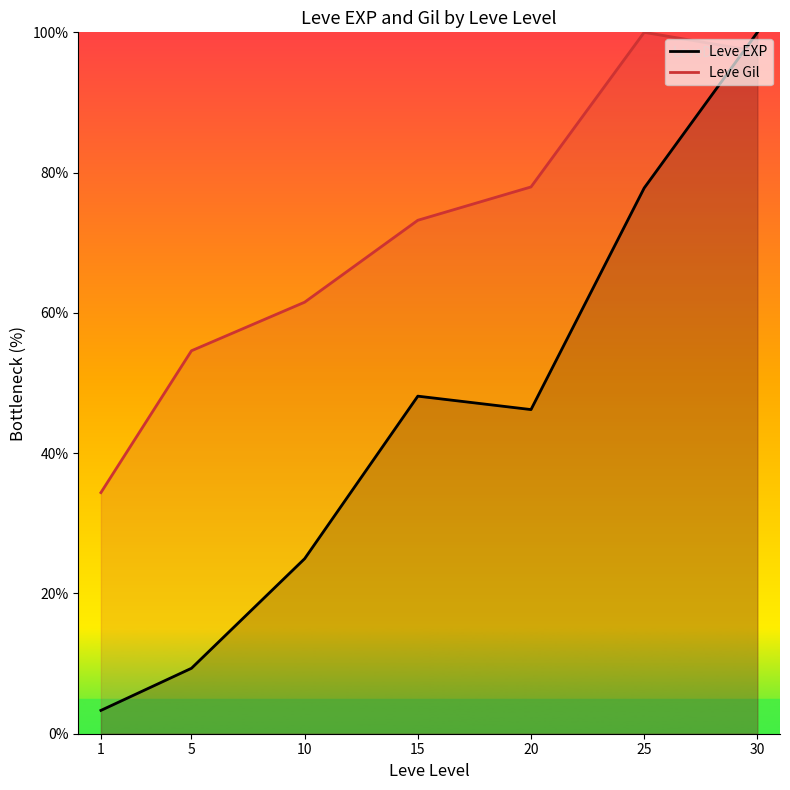

At which category does the chart reach its peak across all series?

30